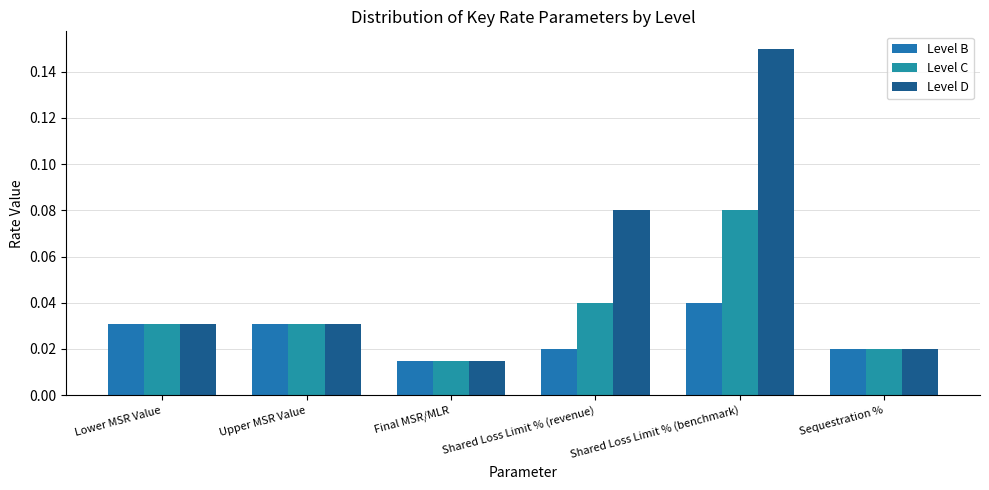

What is the sum of all Level D values?

0.3